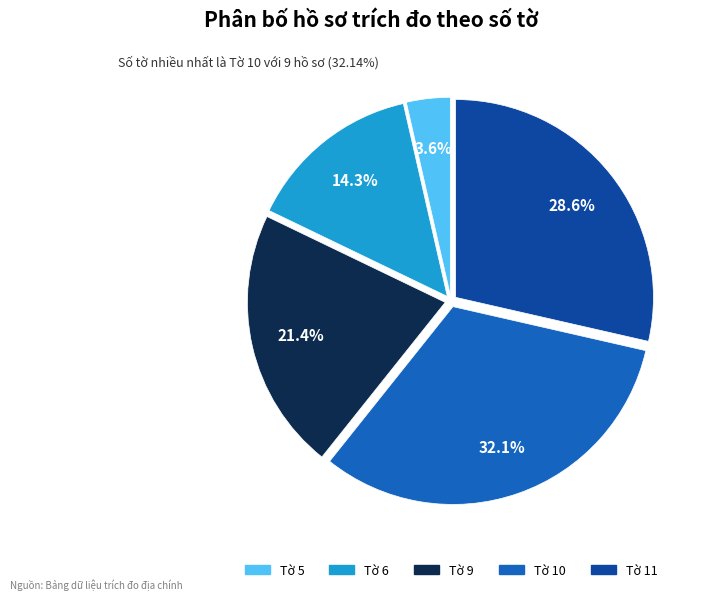

Does any single category account for the majority?

No